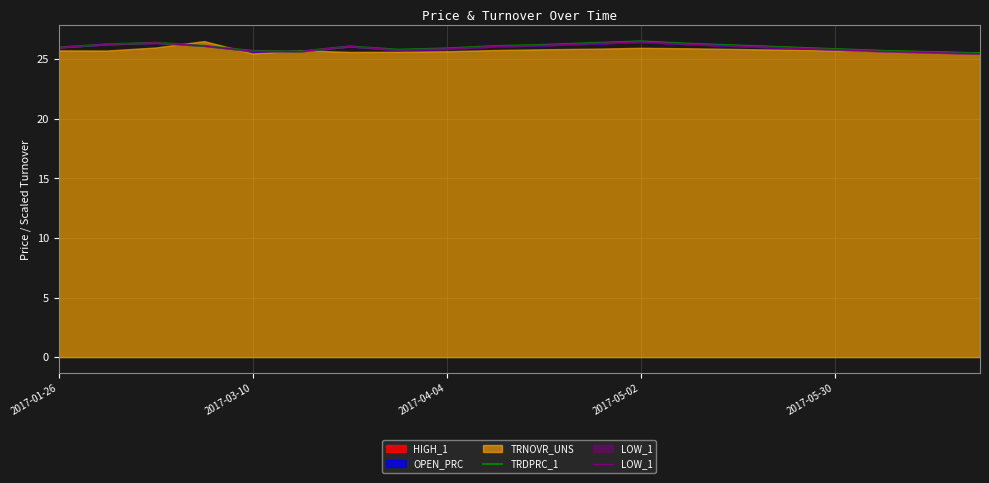

Read the LOW_1 value at 17.

25.6